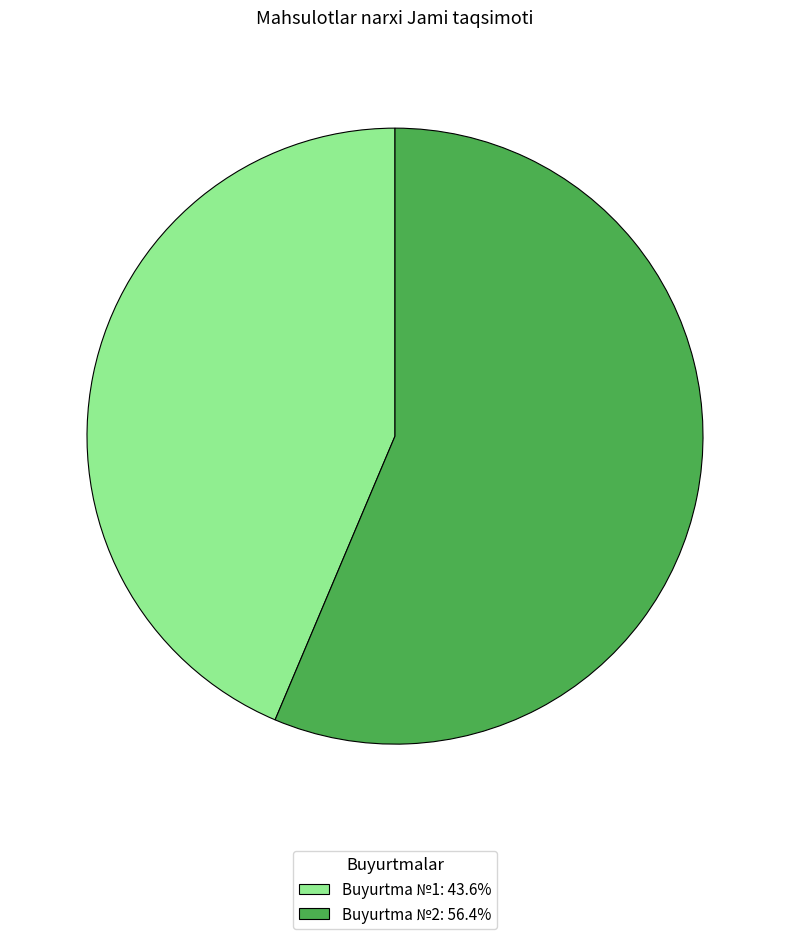

Is there any slice that represents more than half of the pie?

Yes